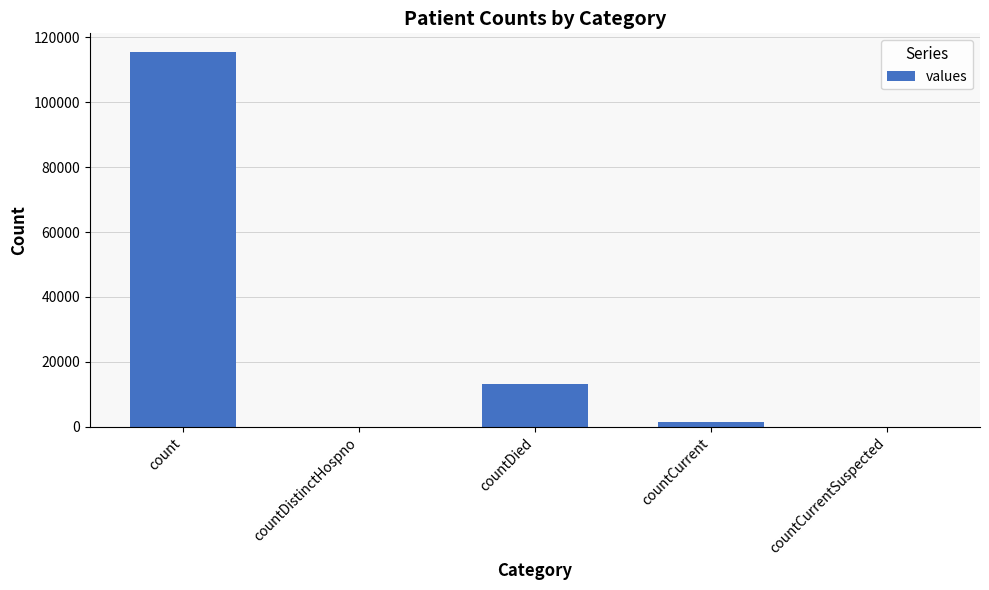

Between countDied and countCurrentSuspected, which is larger?

countDied